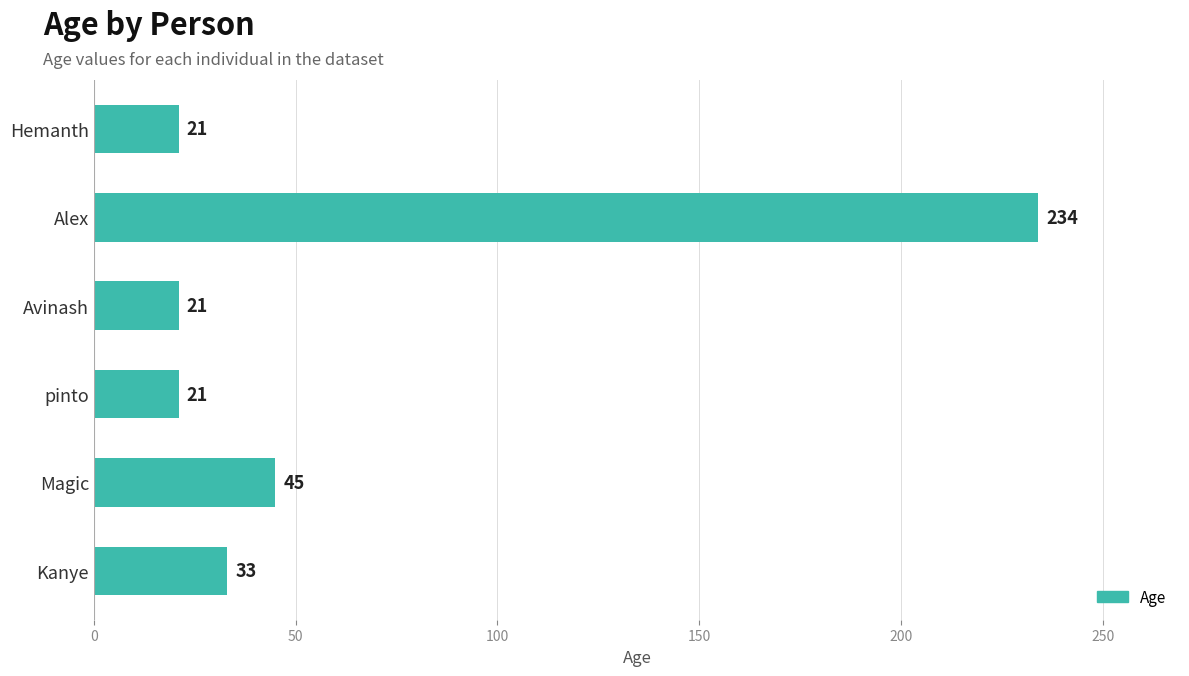

How many values are below 33?

3